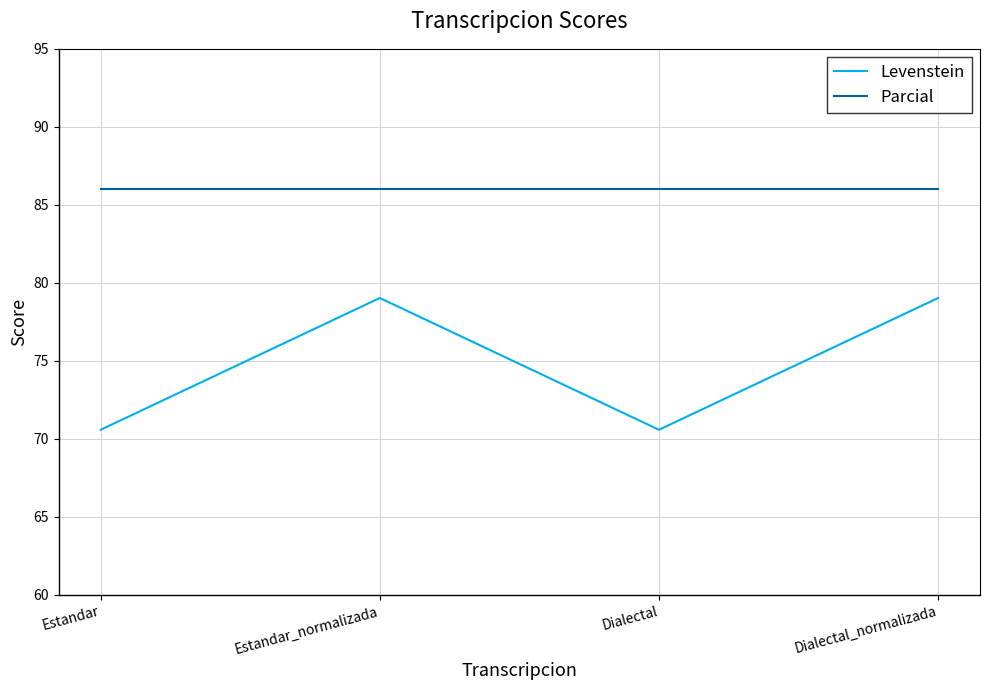

Reading left to right, extract all data points from this chart.

Levenstein: Estandar=70.6	Estandar_normalizada=79.0	Dialectal=70.6	Dialectal_normalizada=79.0
Parcial: Estandar=86.0	Estandar_normalizada=86.0	Dialectal=86.0	Dialectal_normalizada=86.0